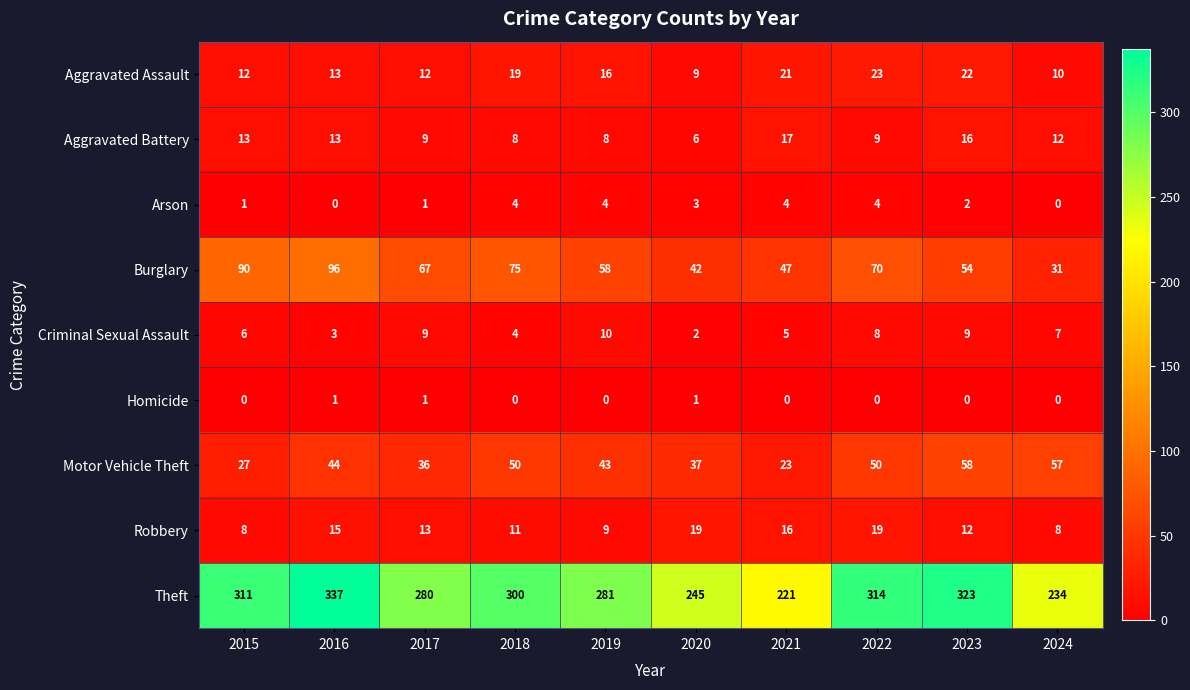

Rank the series by their maximum value, from lowest to highest.

Homicide, Arson, Criminal Sexual Assault, Aggravated Battery, Robbery, Aggravated Assault, Motor Vehicle Theft, Burglary, Theft